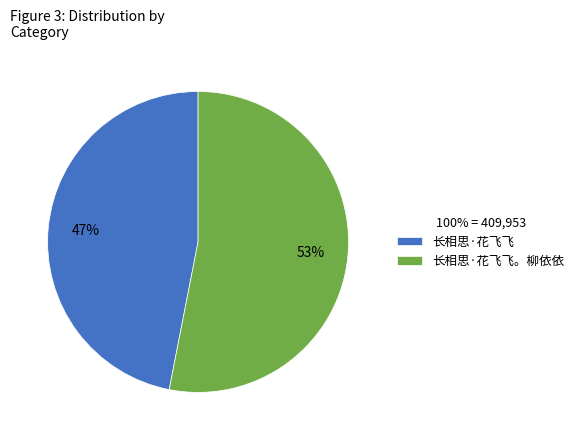

Which category has the biggest portion of the pie?

长相思·花飞飞。柳依依